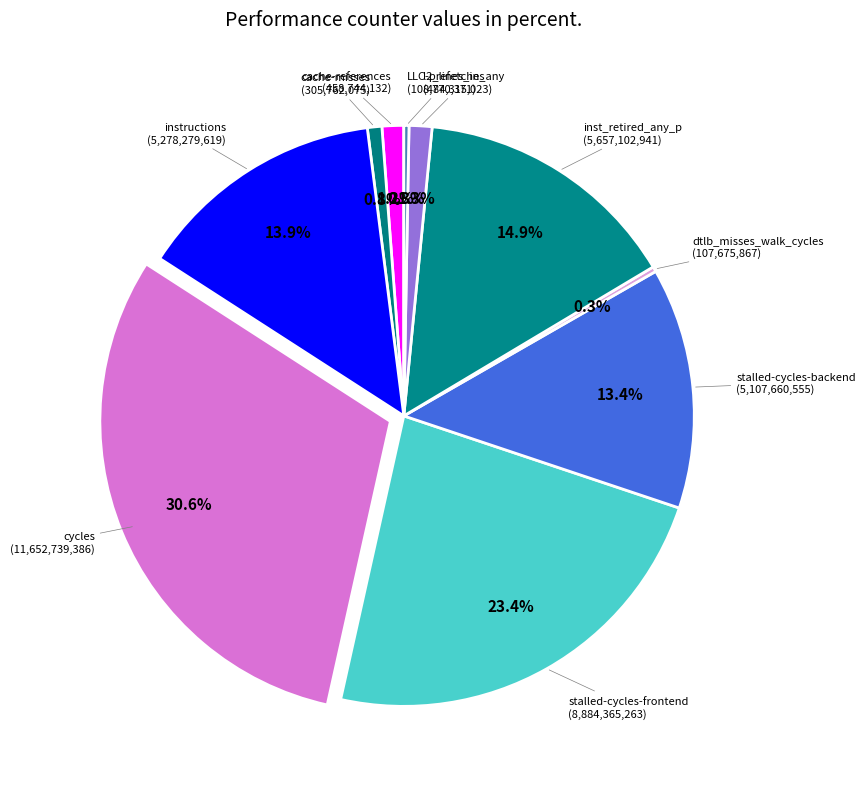

Which category has the smallest portion of the pie?

dtlb_misses_walk_cycles